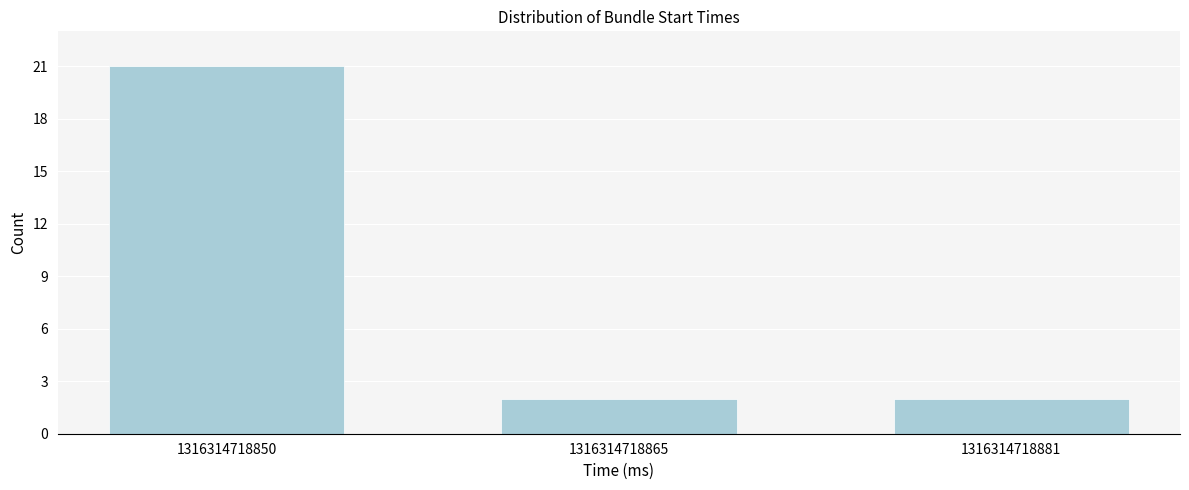

Reading right to left, what are all the values shown in this chart?

2	2	21